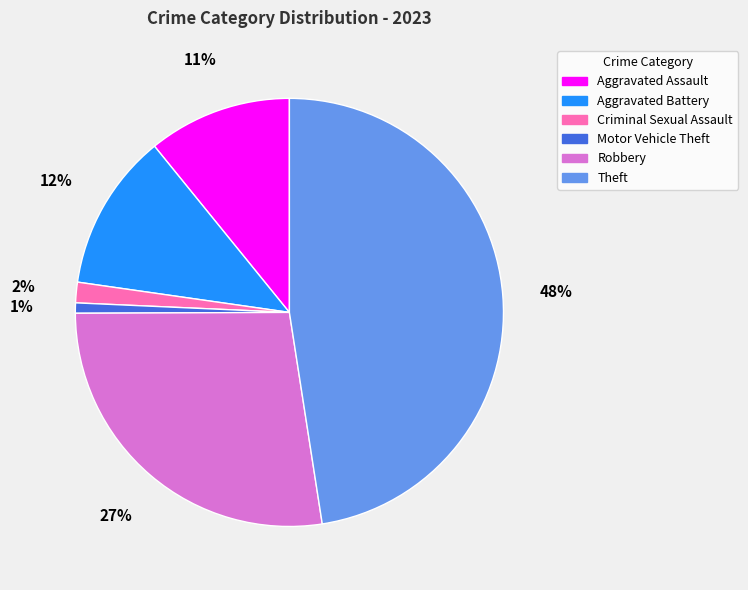

Which slice is the largest?

Theft